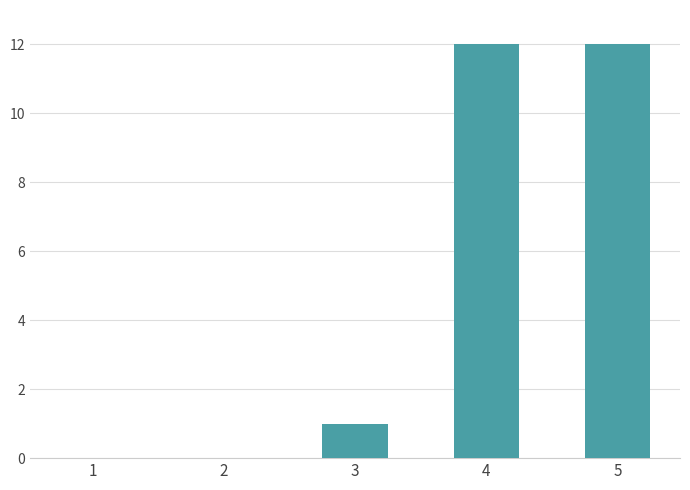

What is the sum of all values?

25